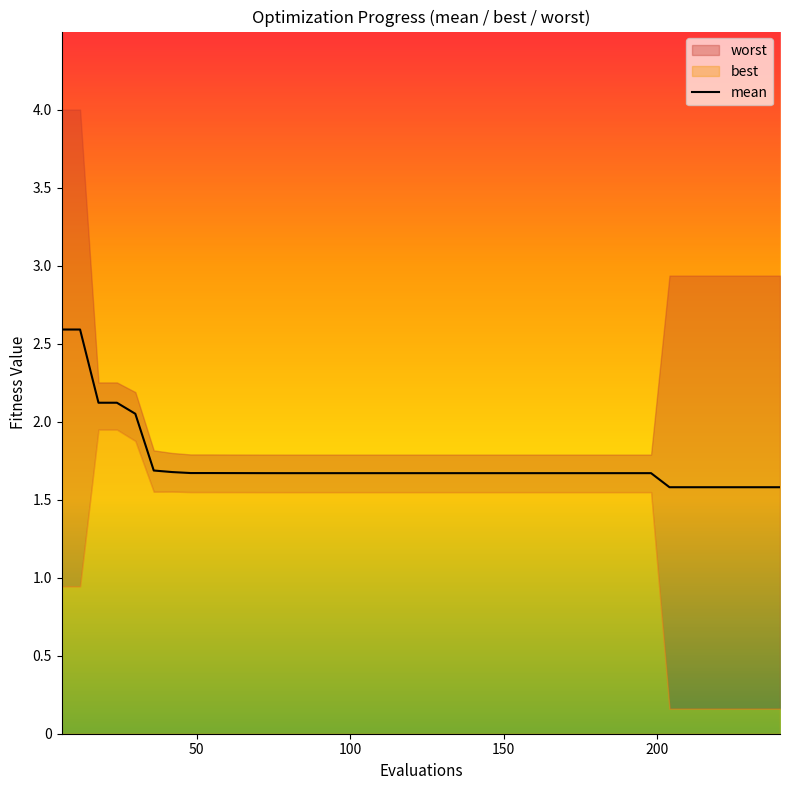

What is the highest value of the mean series?

2.6